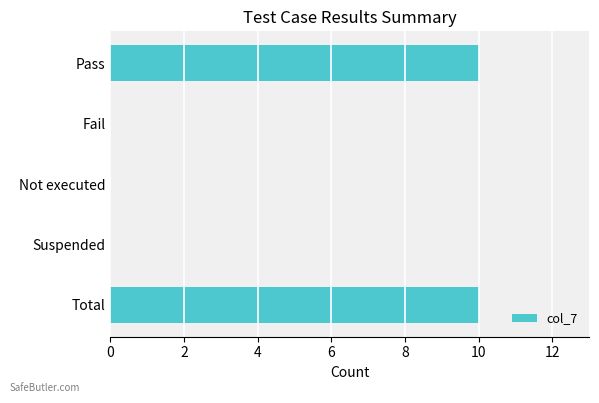

Is it true that the value at Fail is -4?

False